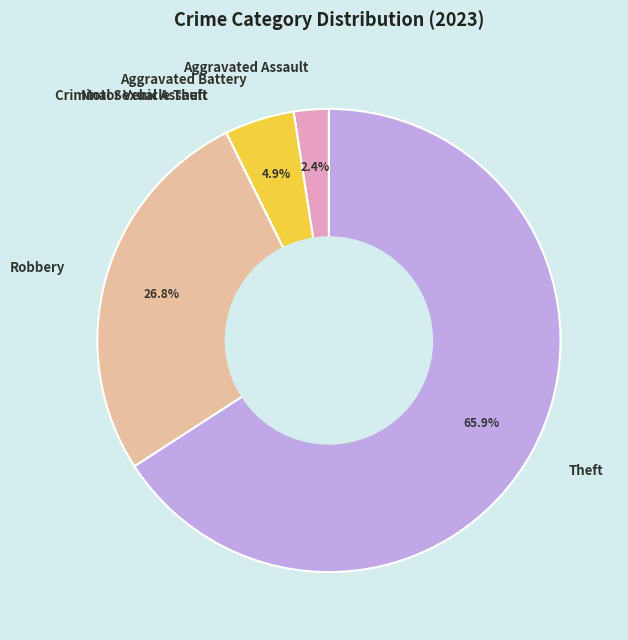

The Robbery slice represents 40% of the pie. True or false?

False